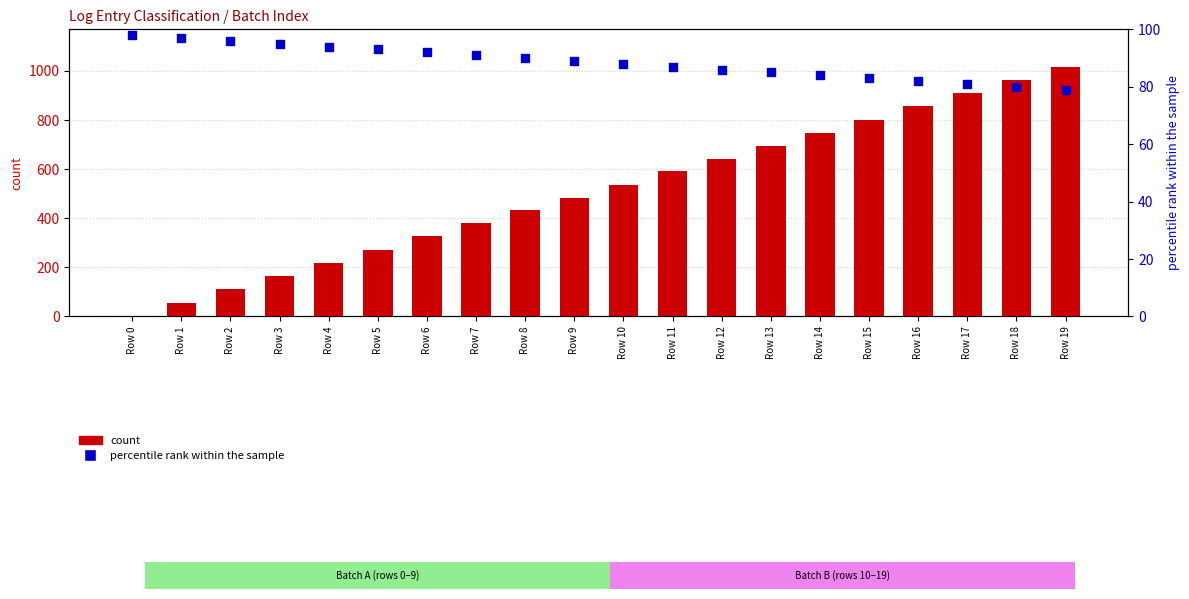

Which series reaches the maximum Y coordinate?

count